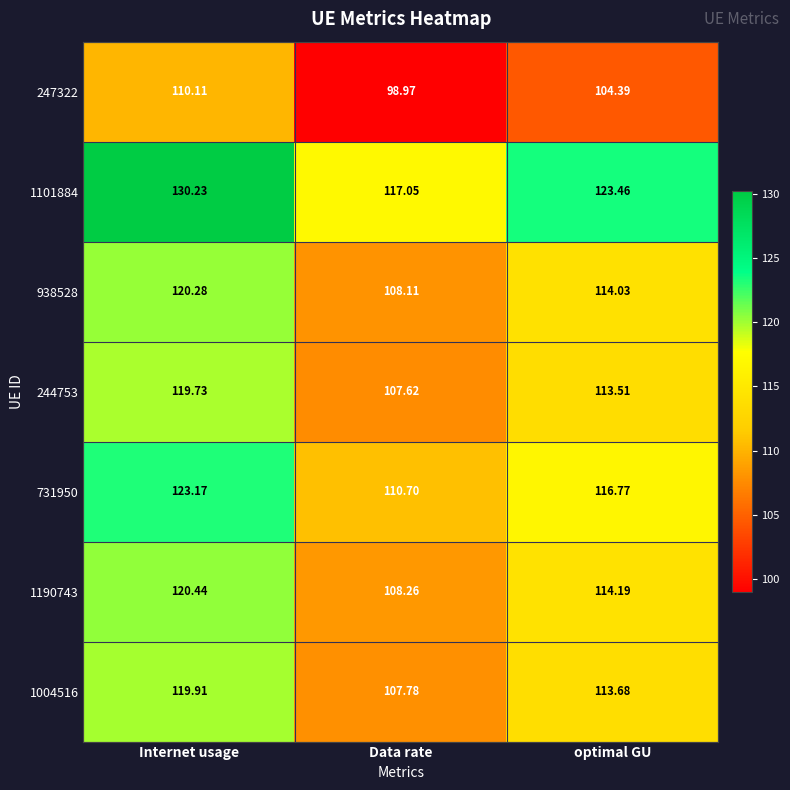

Is the value of 247322 at Internet usage greater than the value of 1004516 at optimal GU?

No